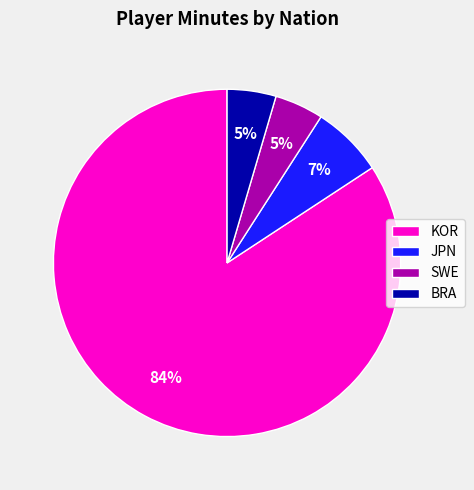

Do KOR and BRA together represent more than half of the pie?

Yes